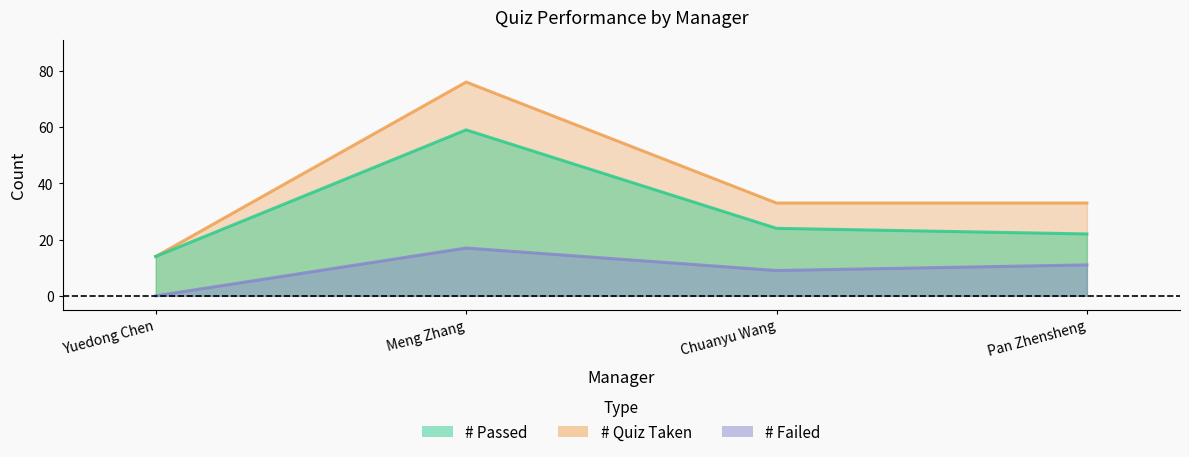

What is the difference between the maximum and minimum values in the # Passed series?

45